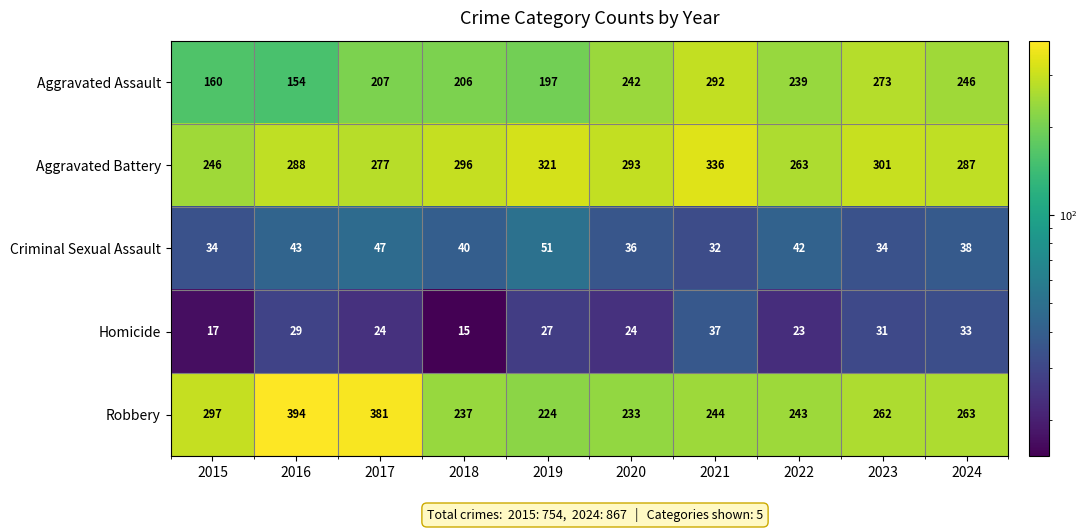

Rank the series at 2018 from highest to lowest value.

Aggravated Battery, Robbery, Aggravated Assault, Criminal Sexual Assault, Homicide